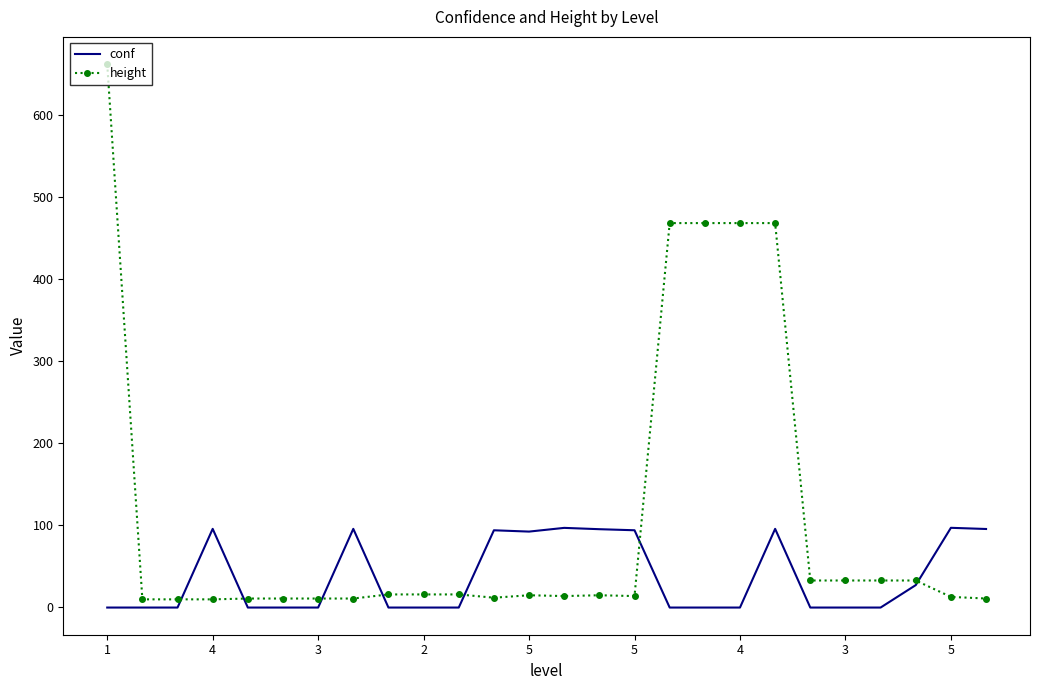

List the series in order of their overall mean, lowest first.

conf, height